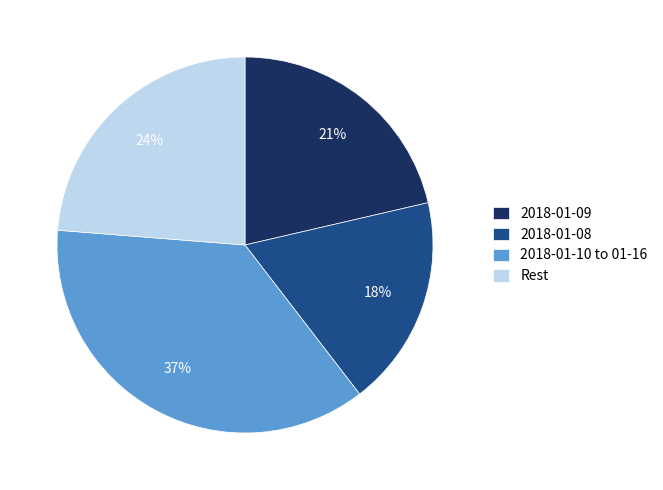

The 2018-01-09 slice represents 27% of the pie. True or false?

False